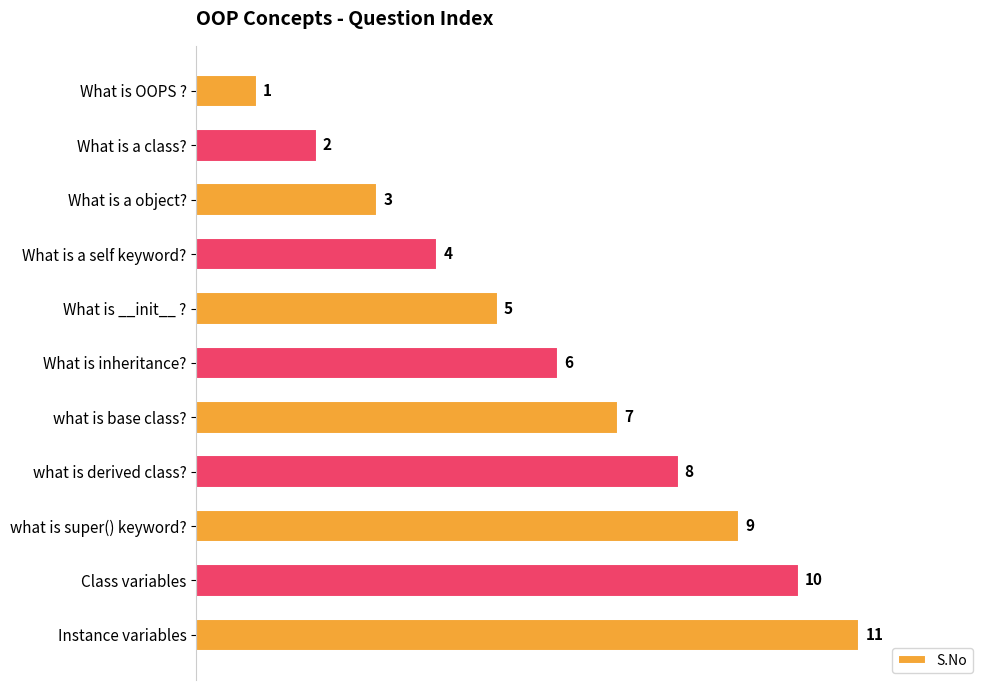

What is the value of the 11th bar from the top?

11